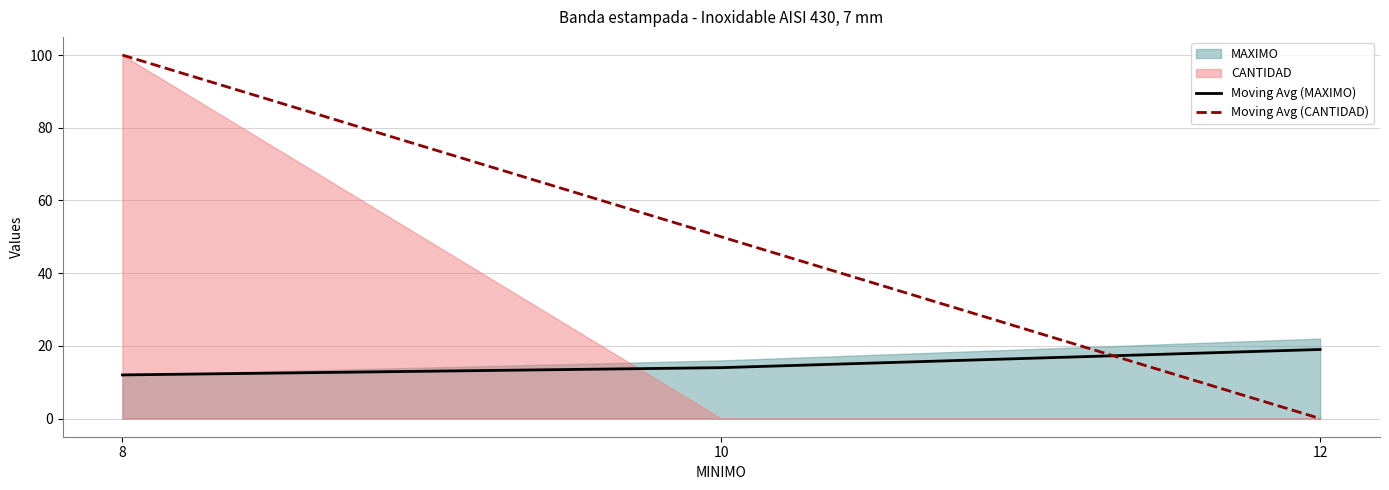

At which label does Moving Avg (MAXIMO) first exceed 14?

12